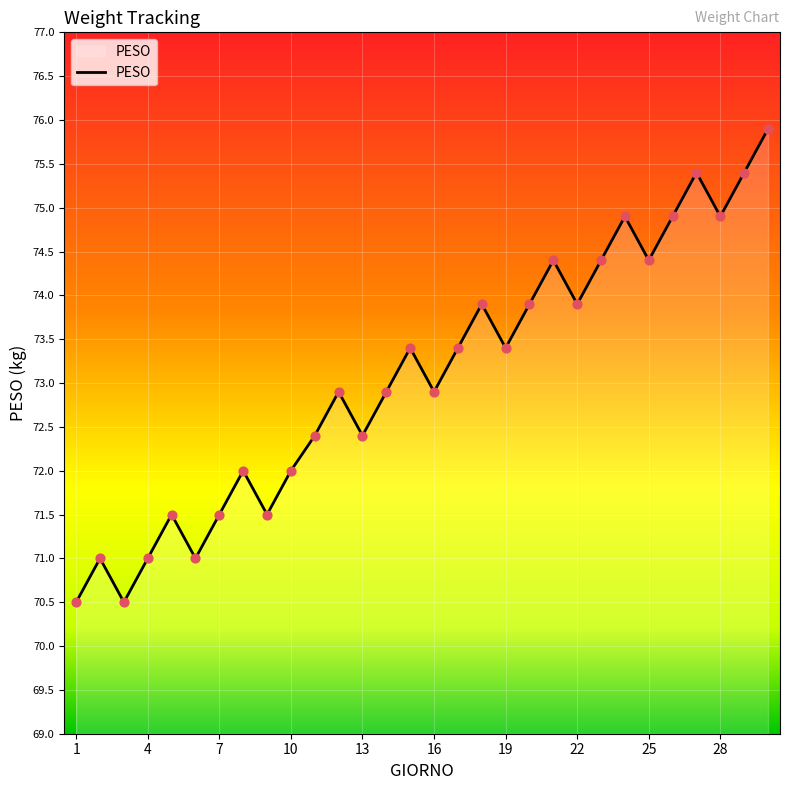

What is the difference between the maximum and minimum values?

5.4